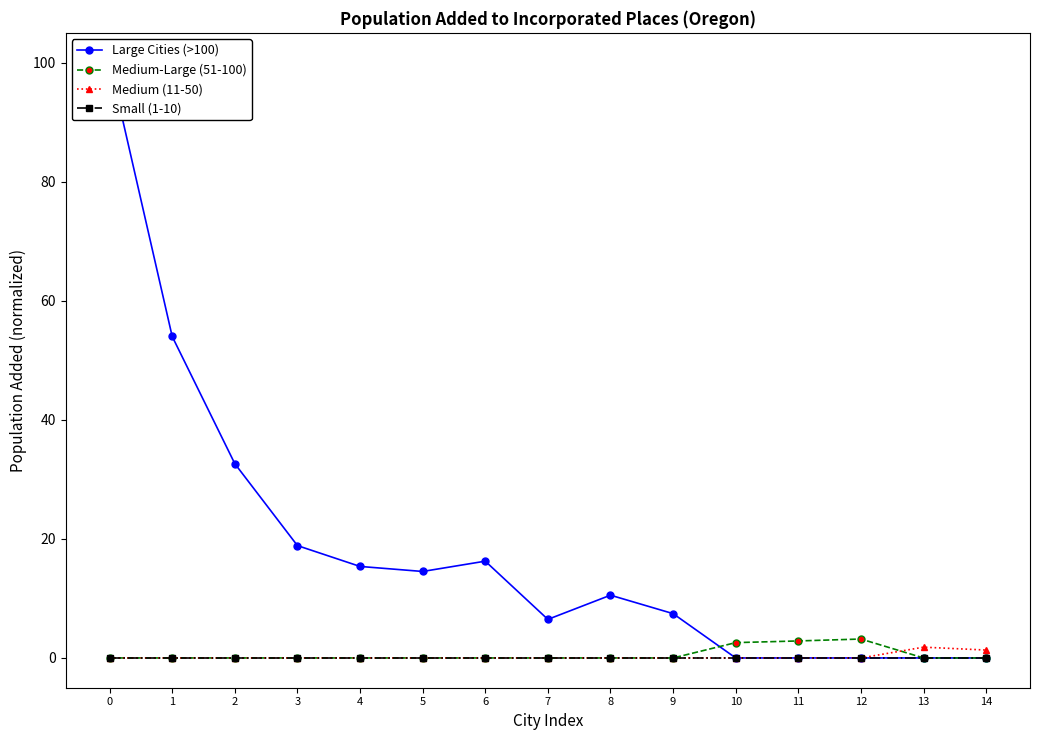

Reading left to right, transcribe all the data shown in this chart.

Large Cities (>100): 100.0	54.0	32.6	18.9	15.4	14.5	16.3	6.5	10.5	7.4	0.0	0.0	0.0	0.0	0.0
Medium-Large (51-100): 0.0	0.0	0.0	0.0	0.0	0.0	0.0	0.0	0.0	0.0	2.6	2.9	3.2	0.0	0.0
Medium (11-50): 0.0	0.0	0.0	0.0	0.0	0.0	0.0	0.0	0.0	0.0	0.0	0.0	0.0	1.8	1.3
Small (1-10): 0.0	0.0	0.0	0.0	0.0	0.0	0.0	0.0	0.0	0.0	0.0	0.0	0.0	0.0	0.0